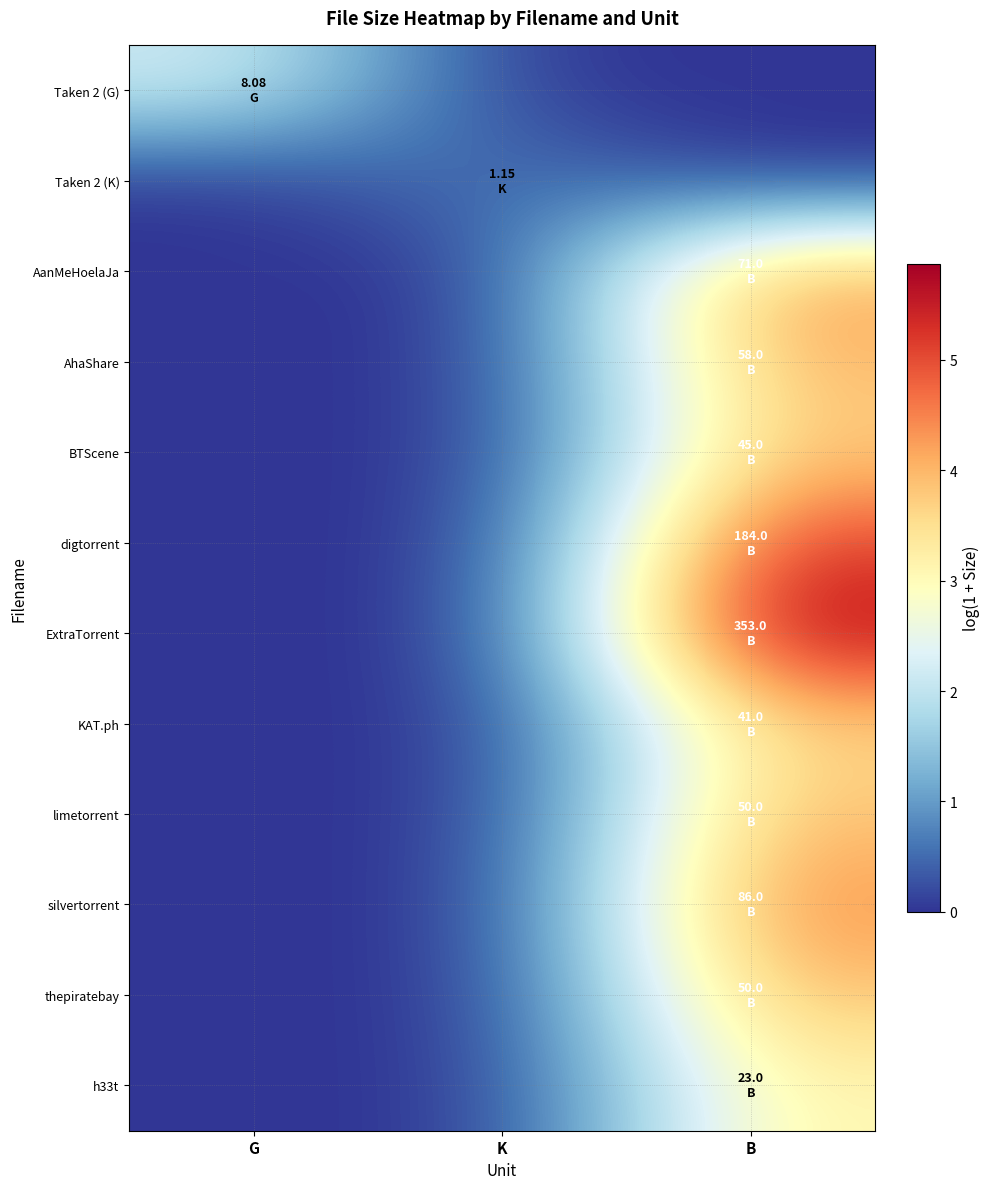

The value of h33t at K is -1.7. True or false?

False